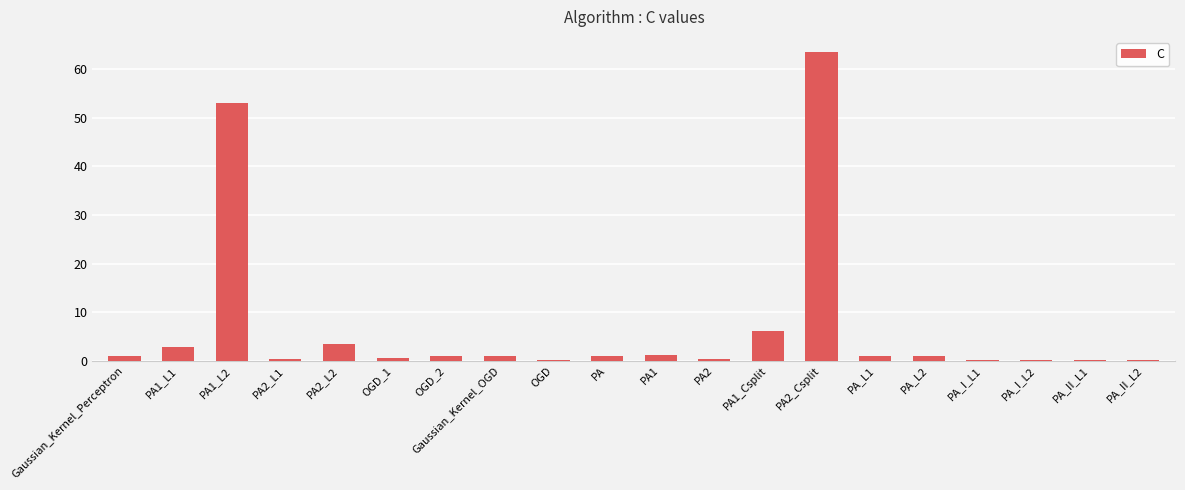

The chart shows a value of 3.3 at PA2_L2. True or false?

True